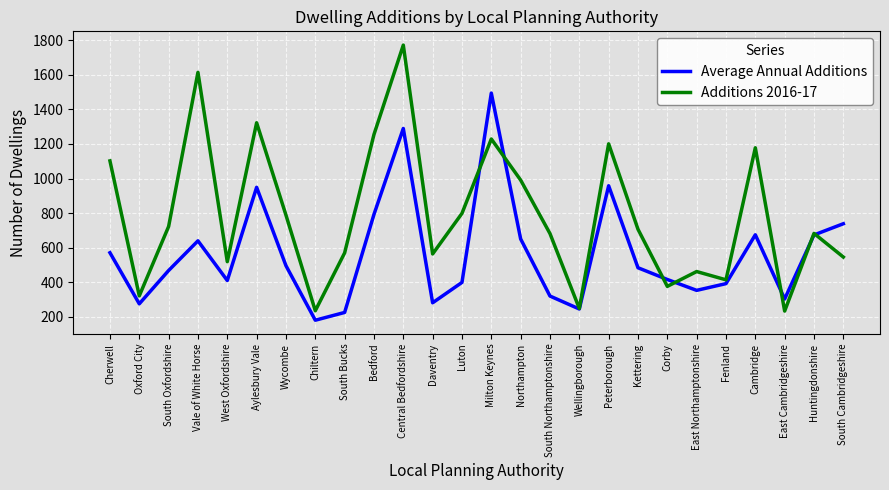

What is the lowest value of the Average Annual Additions series?

179